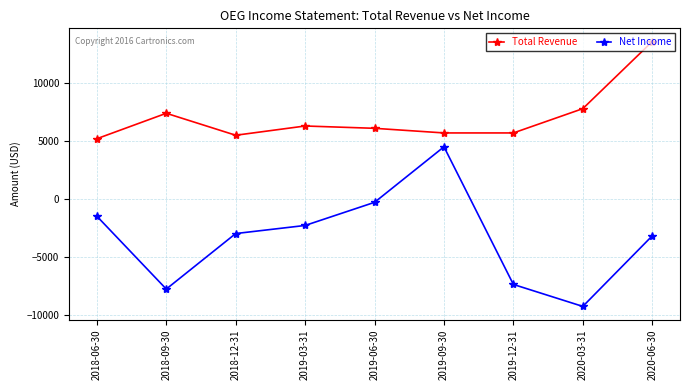

True or false: Total Revenue and Net Income cross at least once.

False